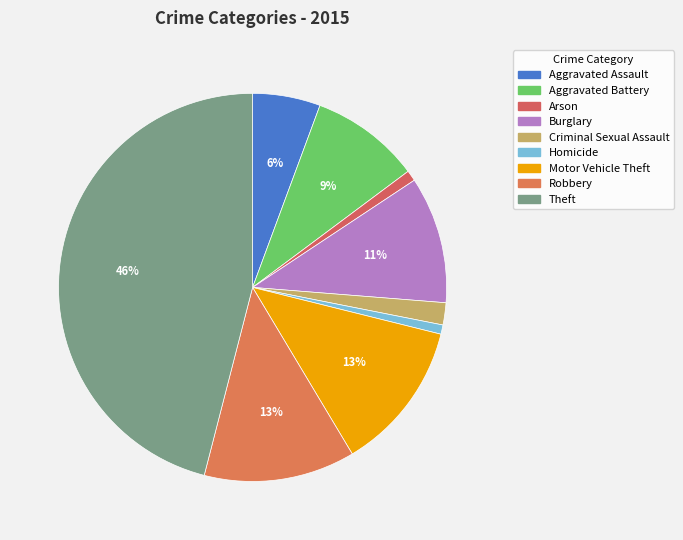

Is there any slice that represents more than half of the pie?

No